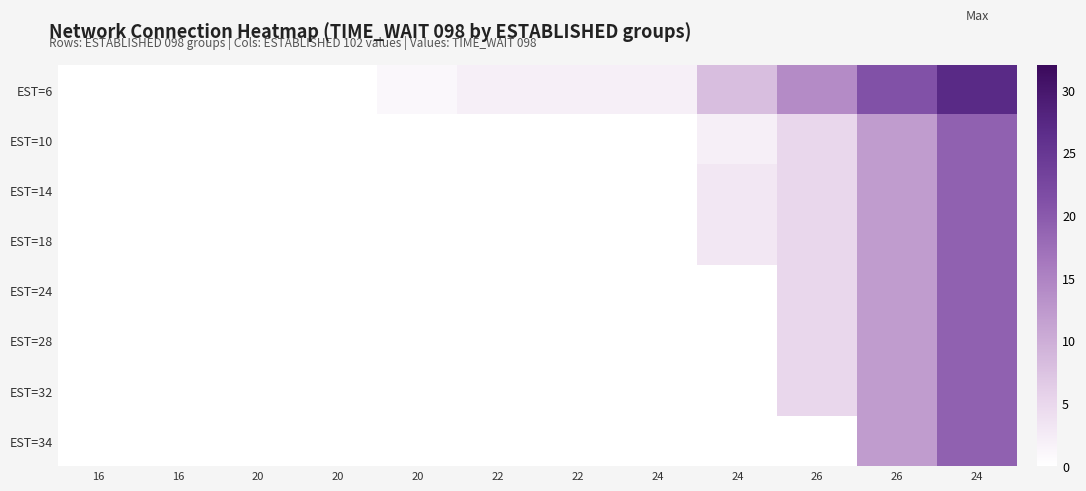

Which has a higher value, 16 or 20?

20